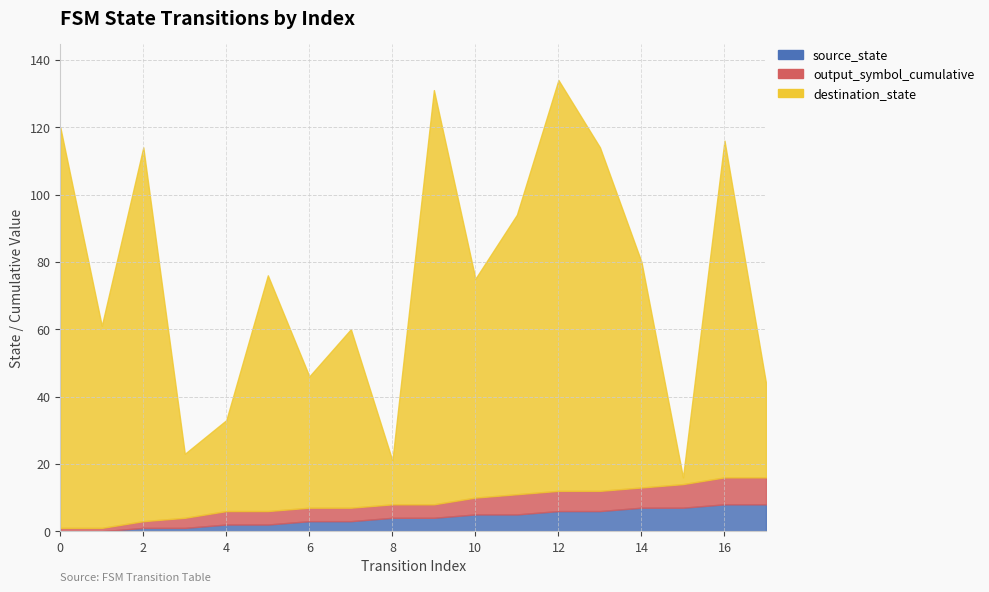

What is the difference between the maximum and minimum values in the output_symbol_cumulative series?

7